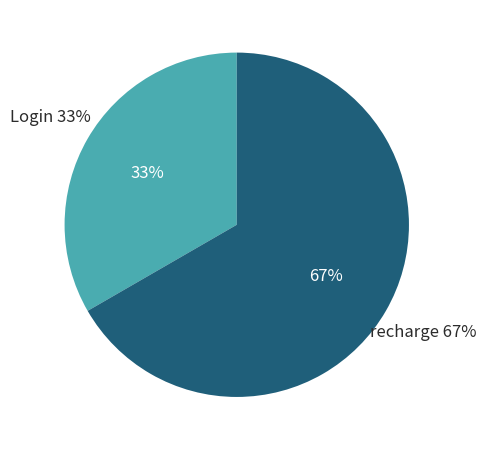

Which category has the smallest portion of the pie?

Login